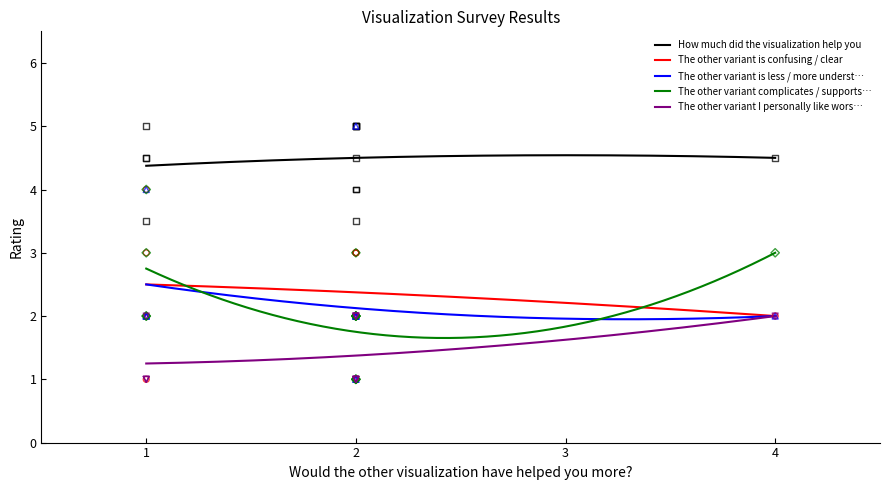

Which series contains the lowest Y value?

The other variant is confusing / clear